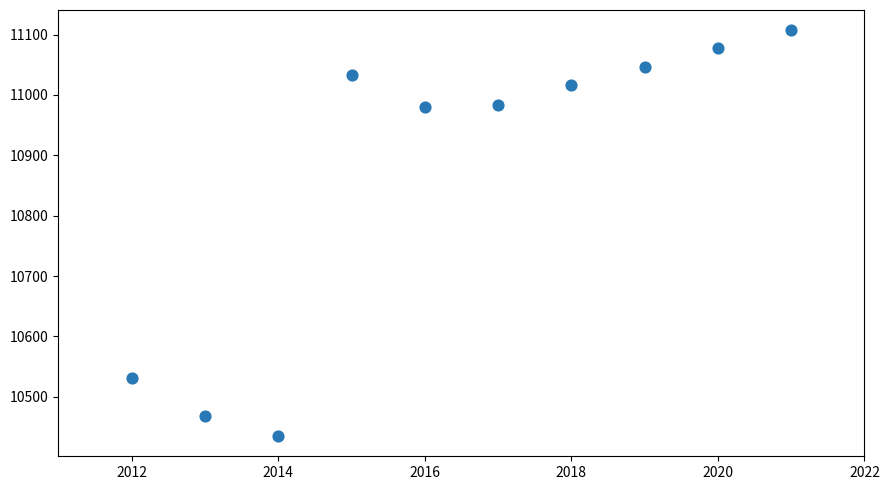

What is the range of Y values (max minus min)?

672